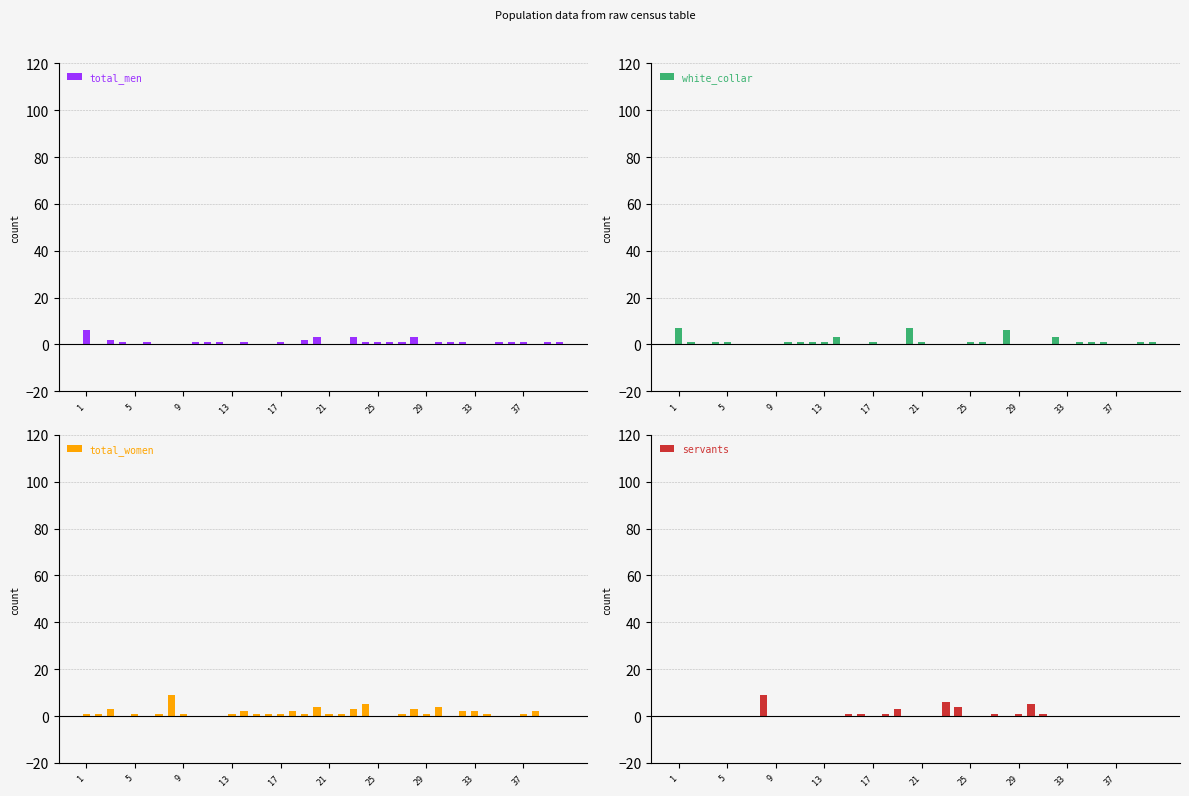

The value of total_men at 29 is 0. True or false?

True